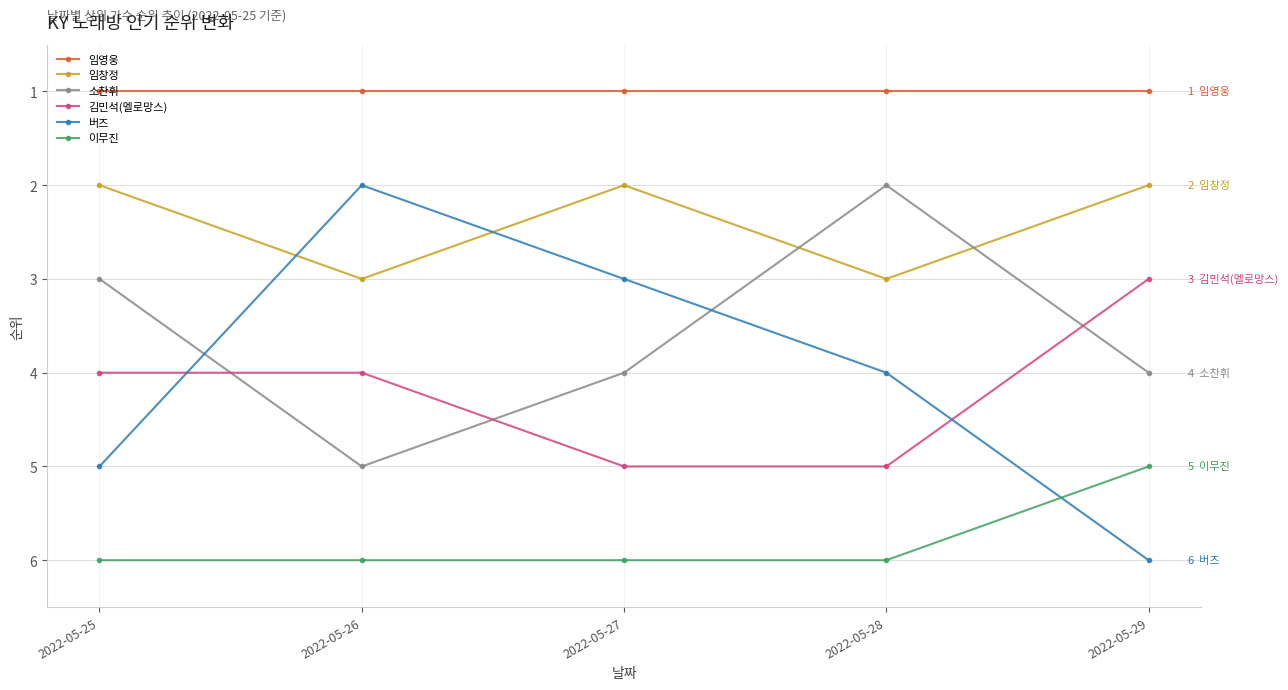

What is the greatest value displayed?

6